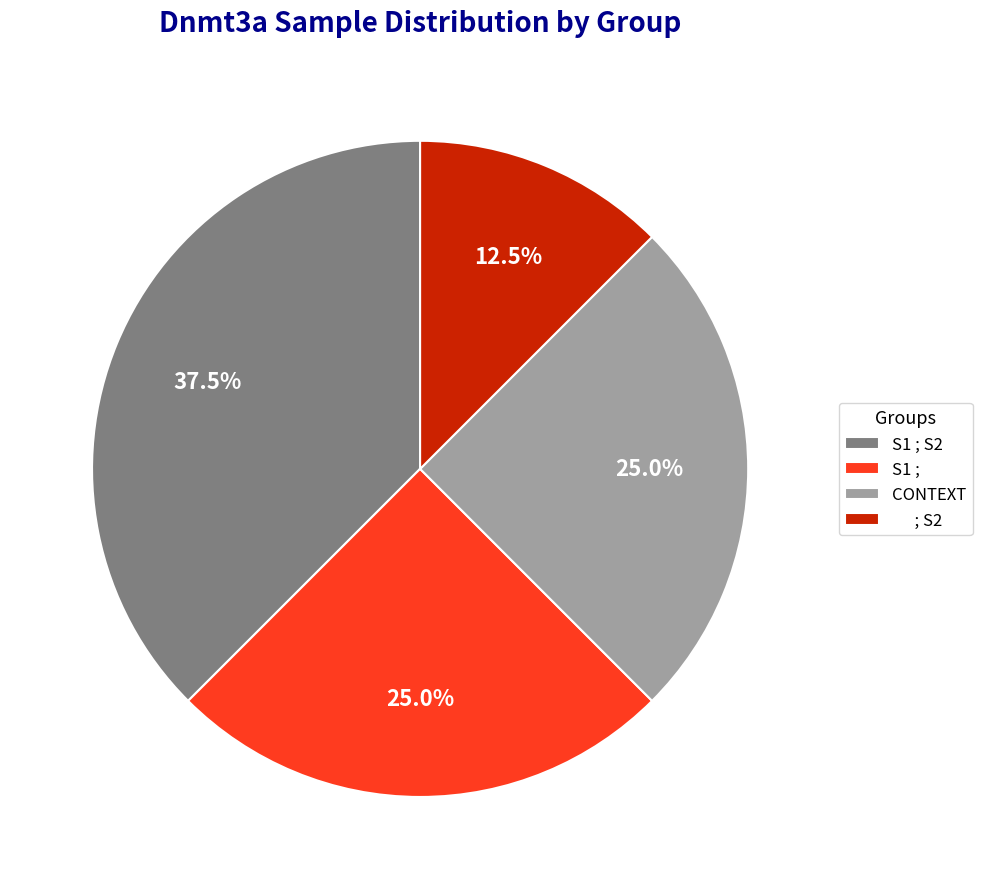

How much of the chart is everything except ; S2?

87.5%